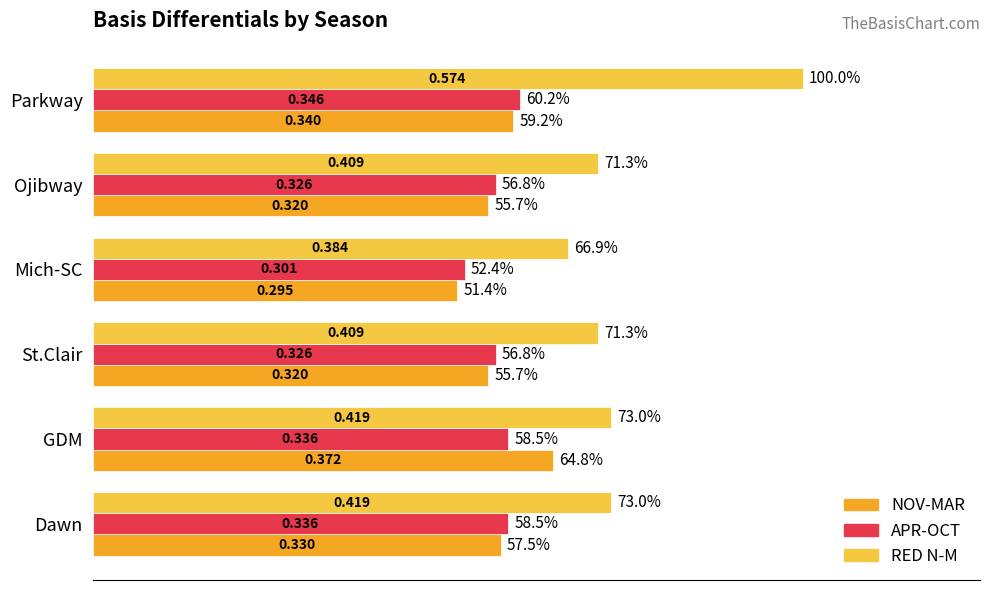

Rank the series by their maximum value, from lowest to highest.

APR-OCT, NOV-MAR, RED N-M